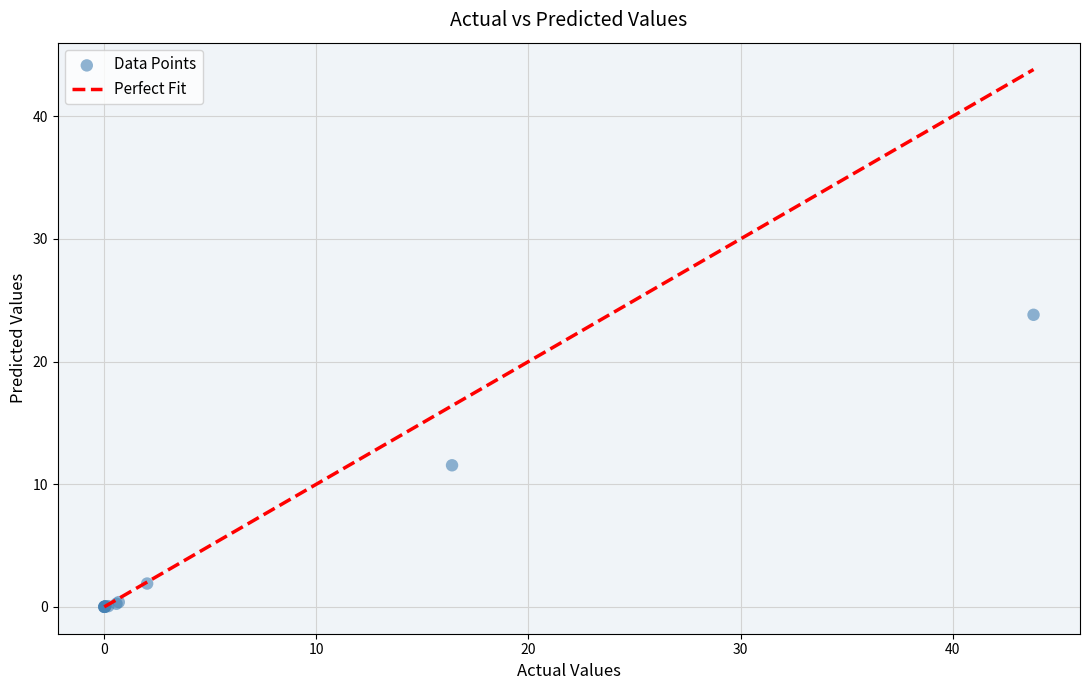

What Y value in the scatter plot is closest to 11?

11.5